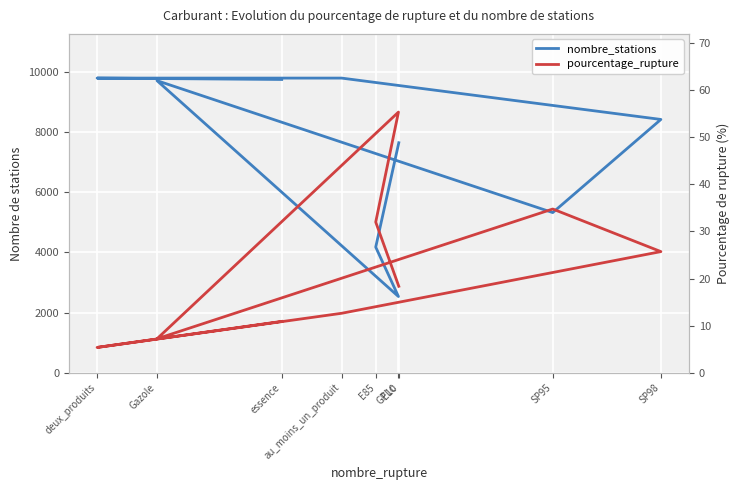

At which label is pourcentage_rupture closest to 30?

E85